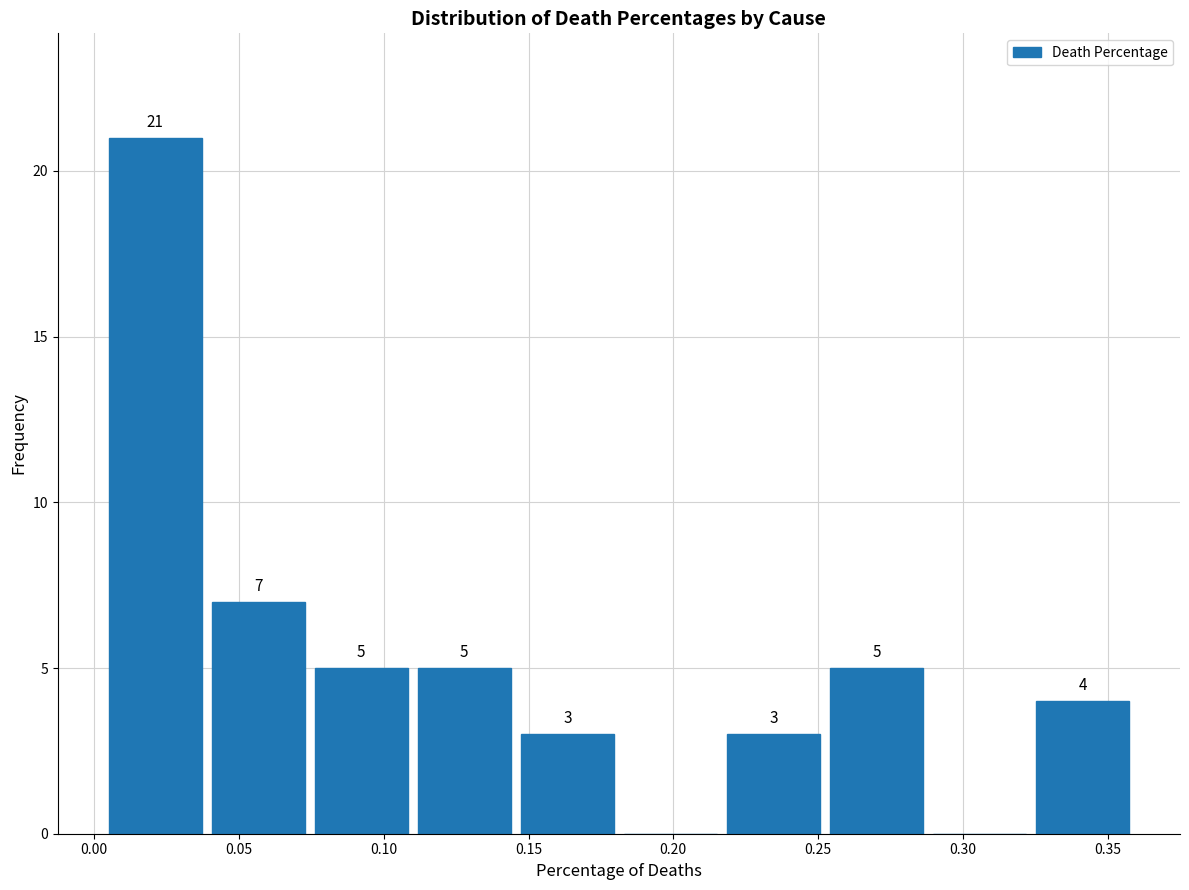

Over which range of the x-axis is the bar tallest?

0.005 to 0.040